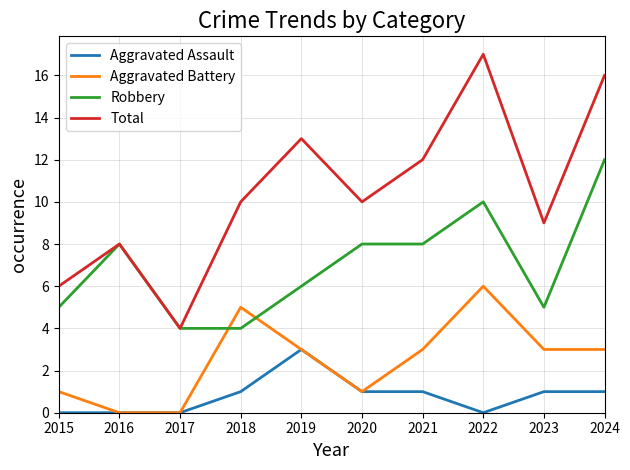

Is this an area chart (filled region under the line)?

No